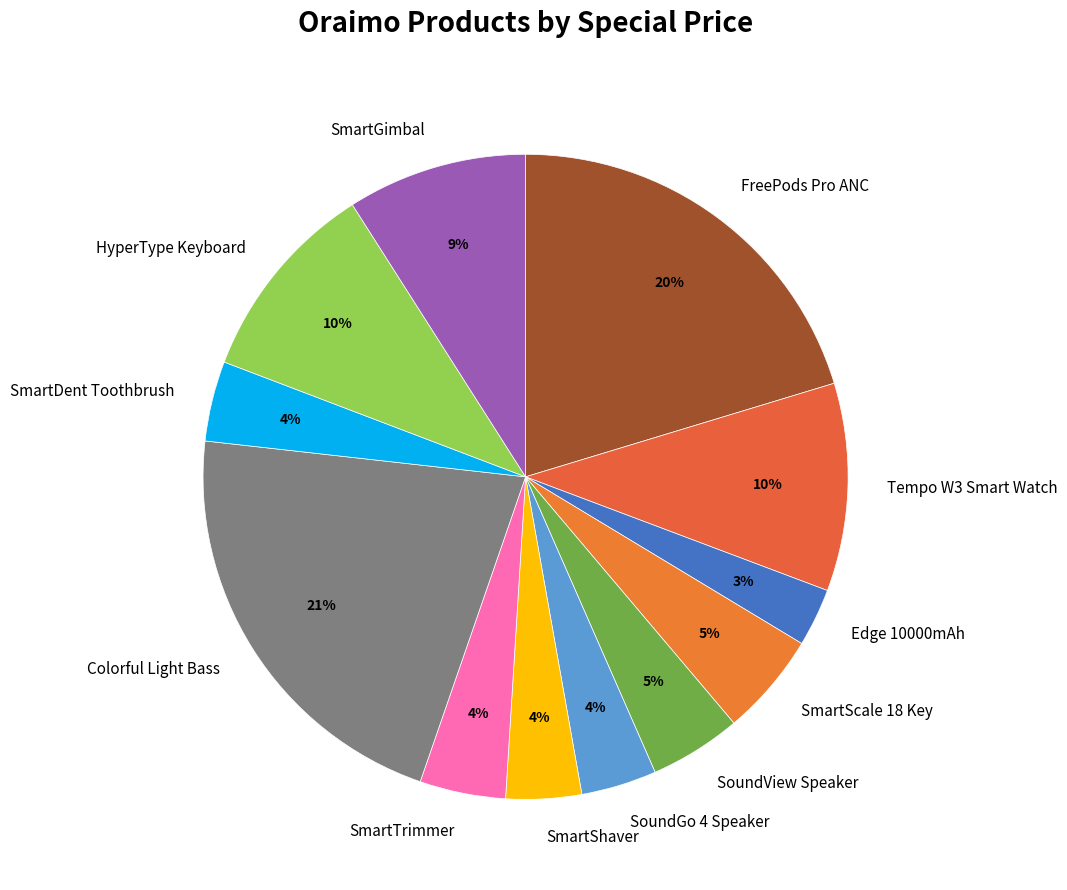

Does any single category account for the majority?

No